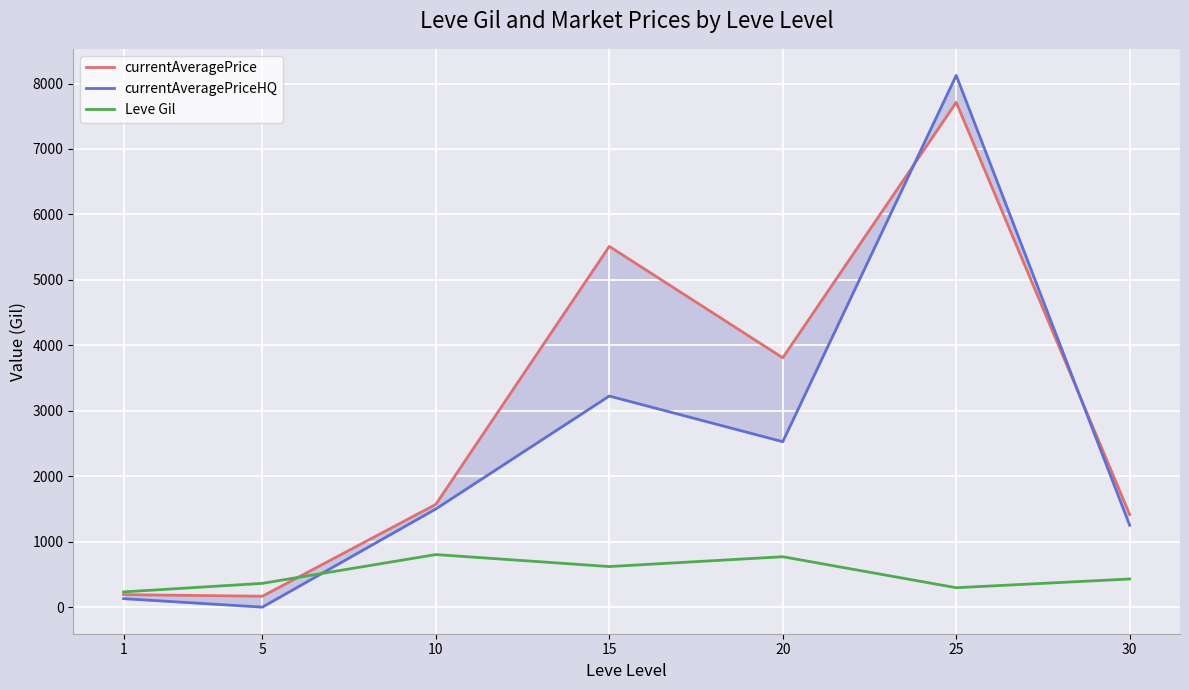

True or false: currentAveragePriceHQ and Leve Gil cross at least once.

True